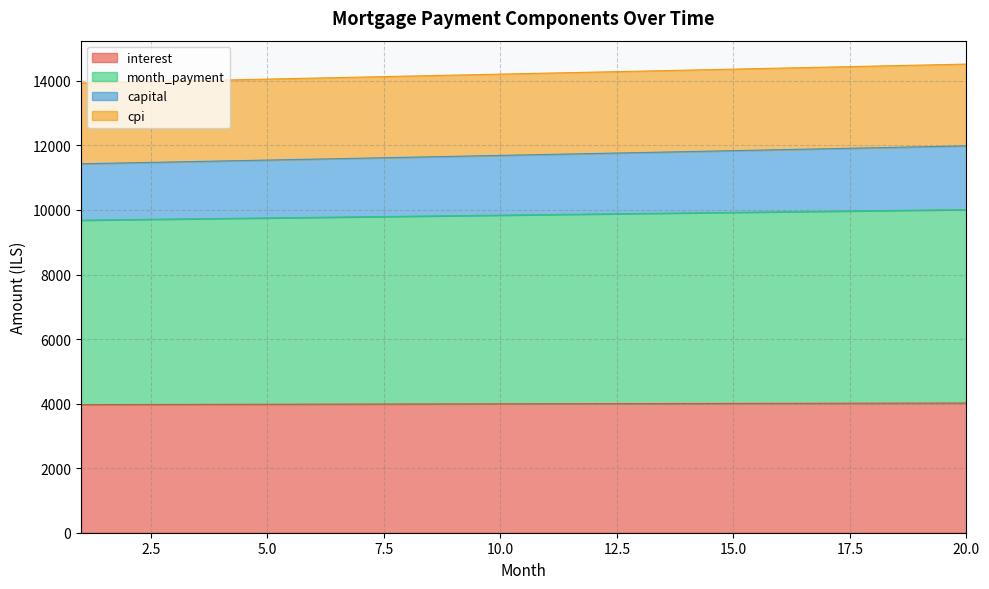

True or false: month_payment has more than 0 points higher than both neighbors.

False